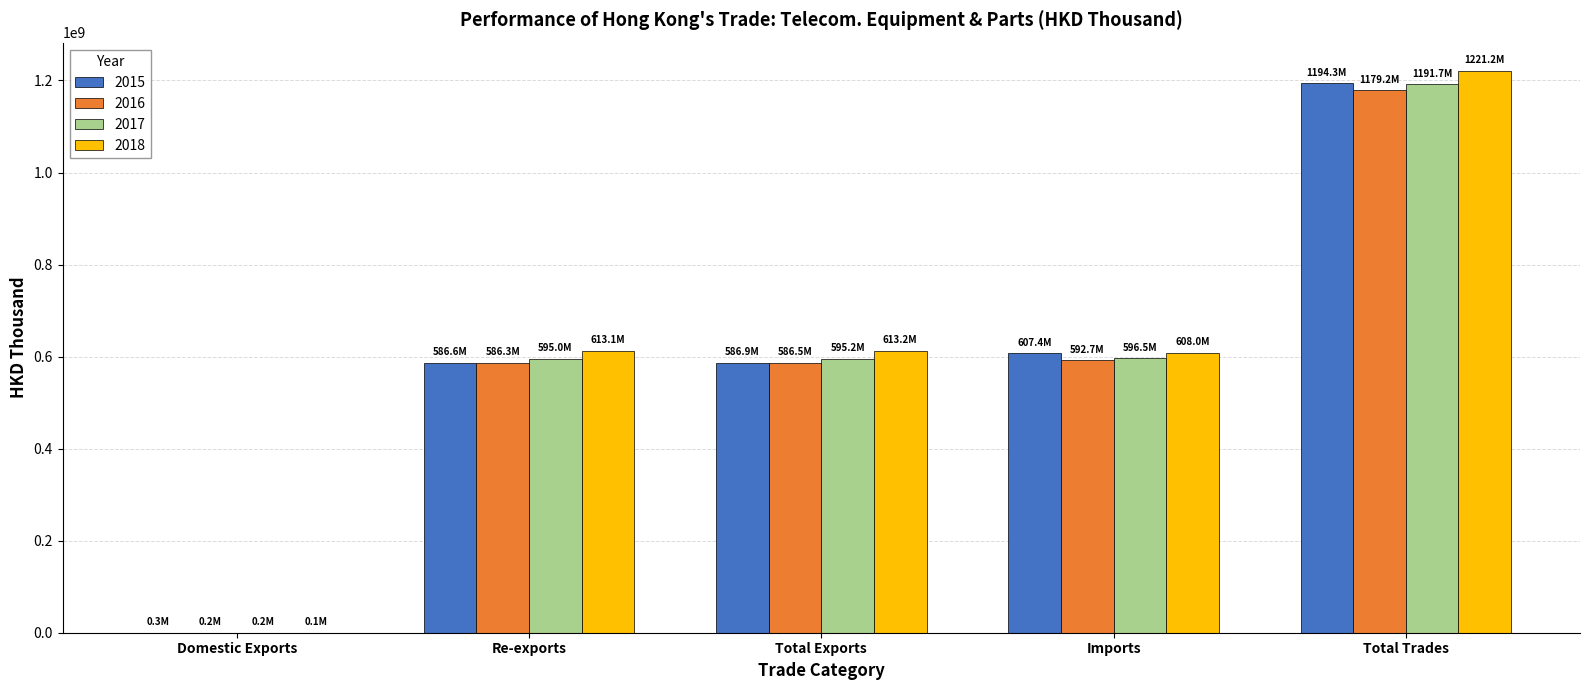

What is the sum of the 2016 values at Re-exports and Total Exports?

1172865813.1